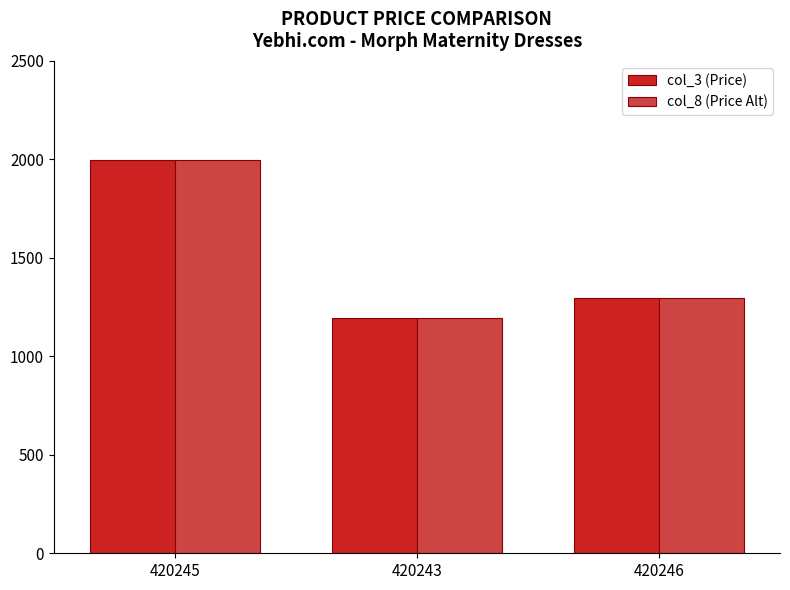

At which label does col_3 (Price) reach its peak?

420245